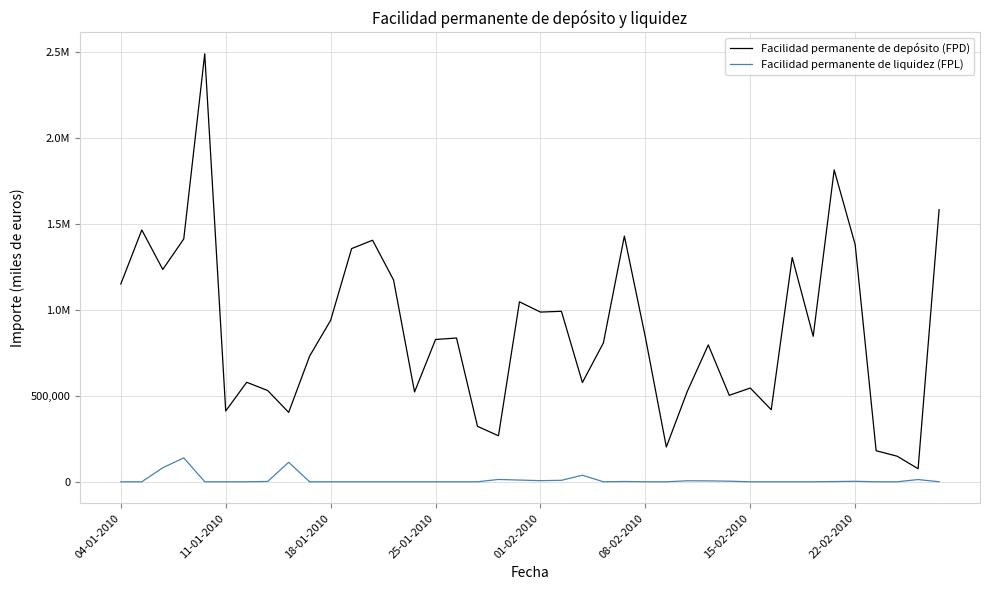

Rank the series by their maximum value, from lowest to highest.

Facilidad permanente de liquidez (FPL), Facilidad permanente de depósito (FPD)